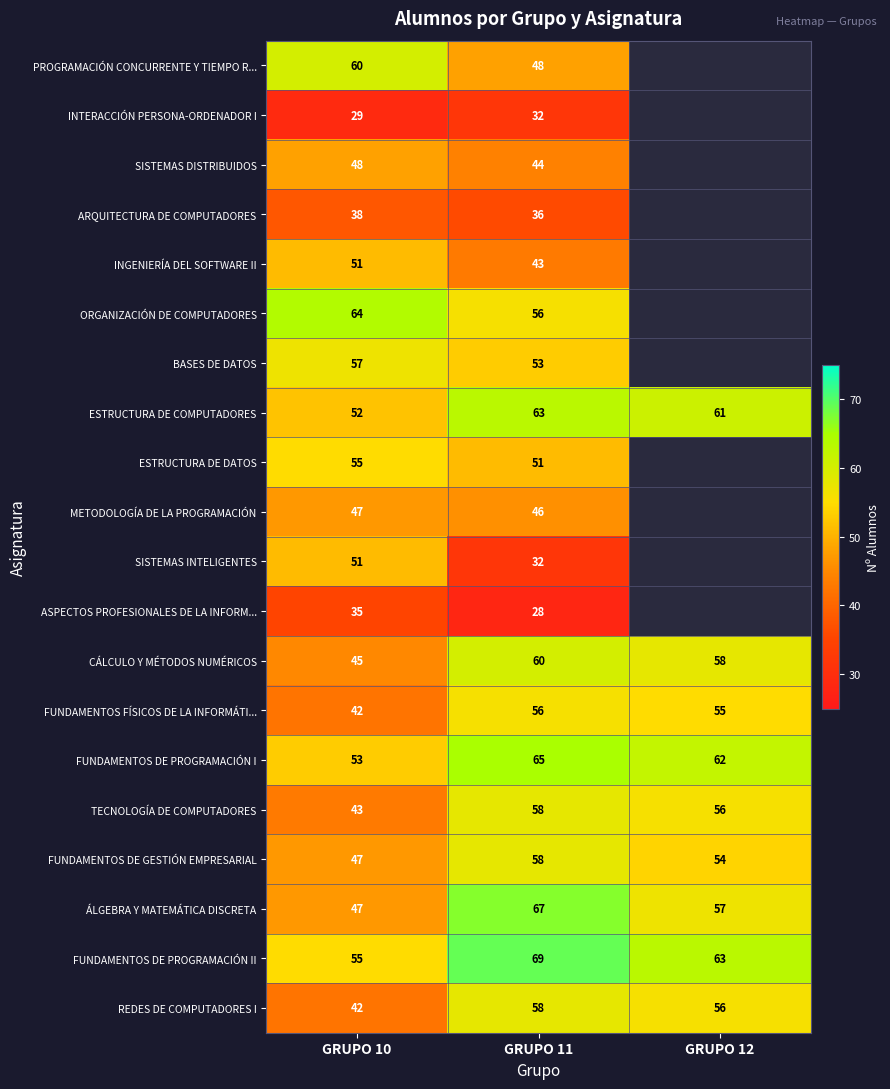

At which category is the sum across all series the highest?

GRUPO 11